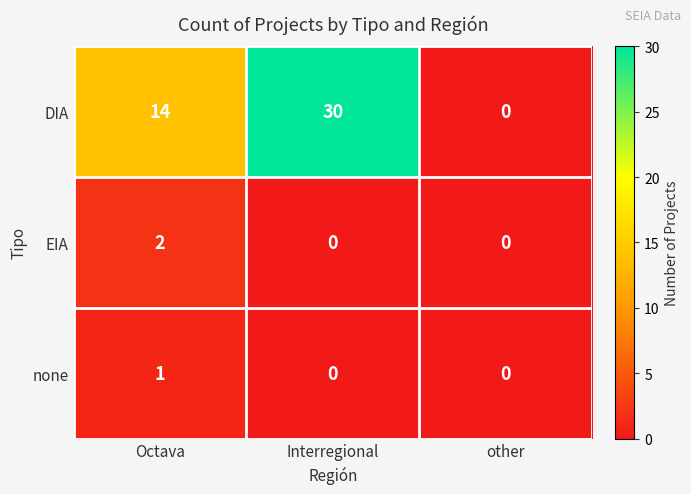

Which series has the widest spread of values?

DIA